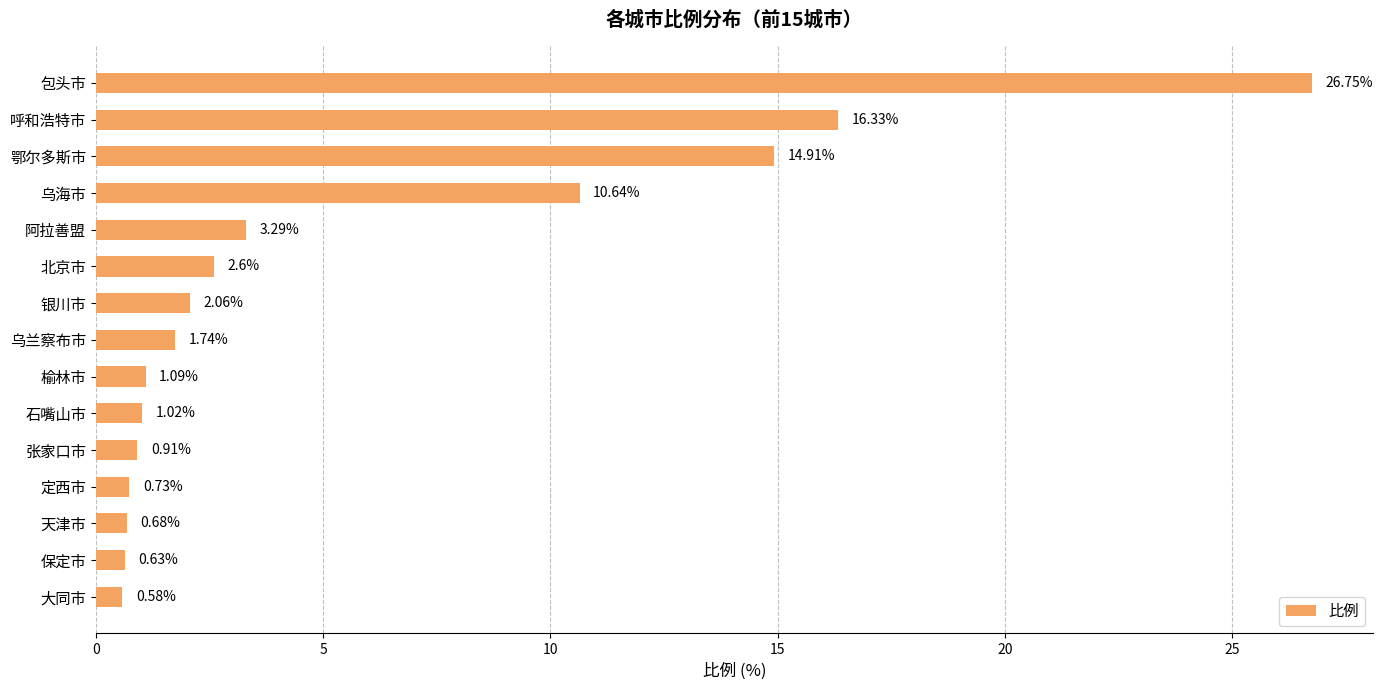

Does the chart contain any negative values?

No